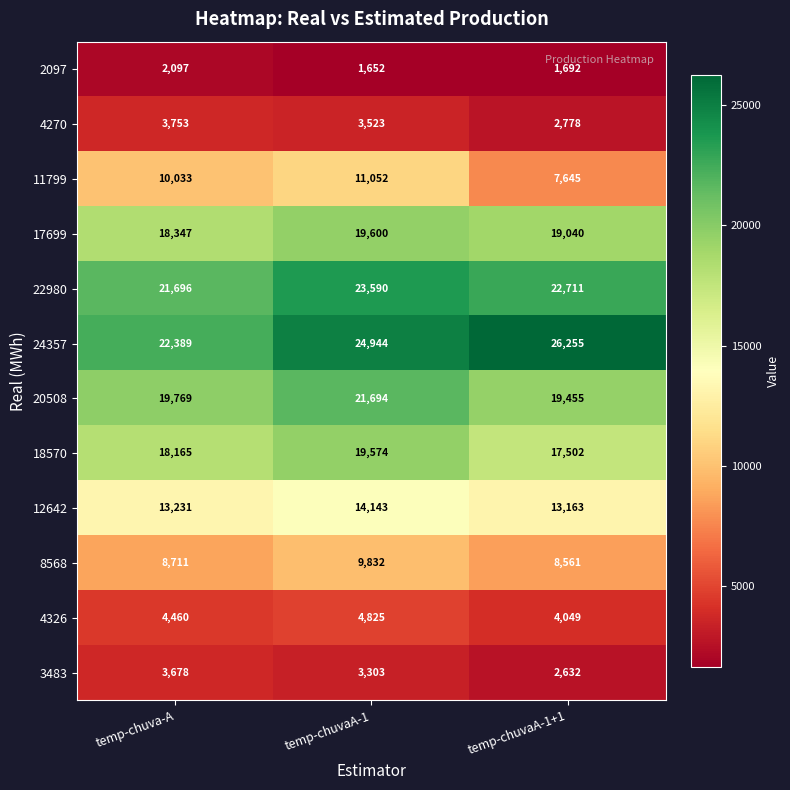

At how many categories does at least one series exceed 10439?

3